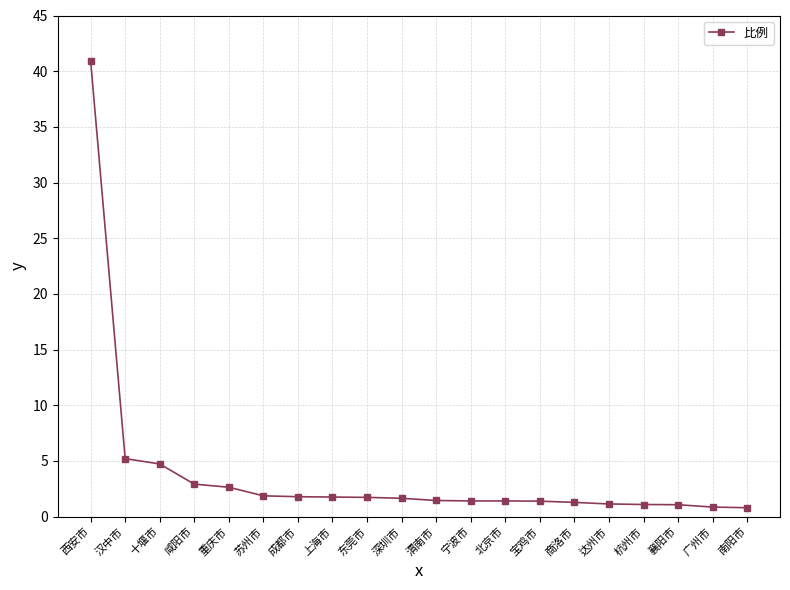

What is the maximum value shown in the chart?

41.0